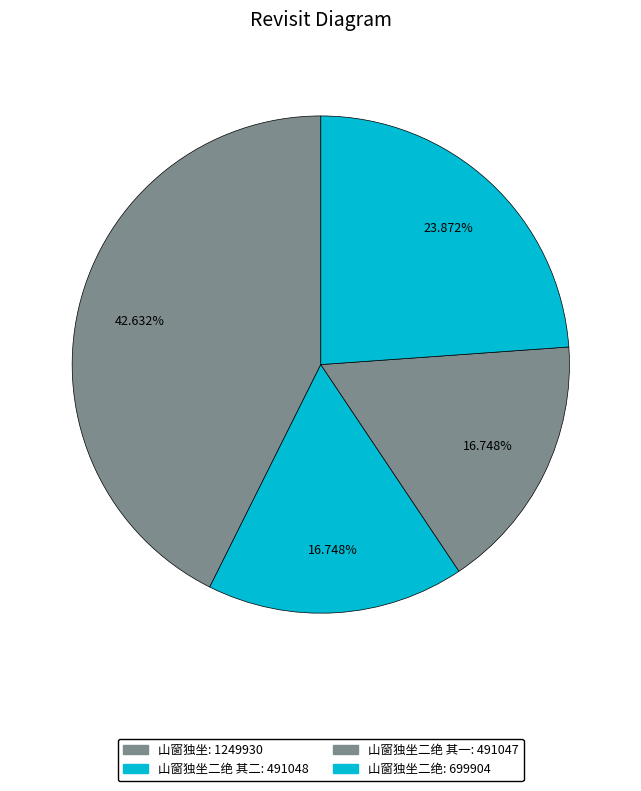

Count the number of slices in the pie.

4